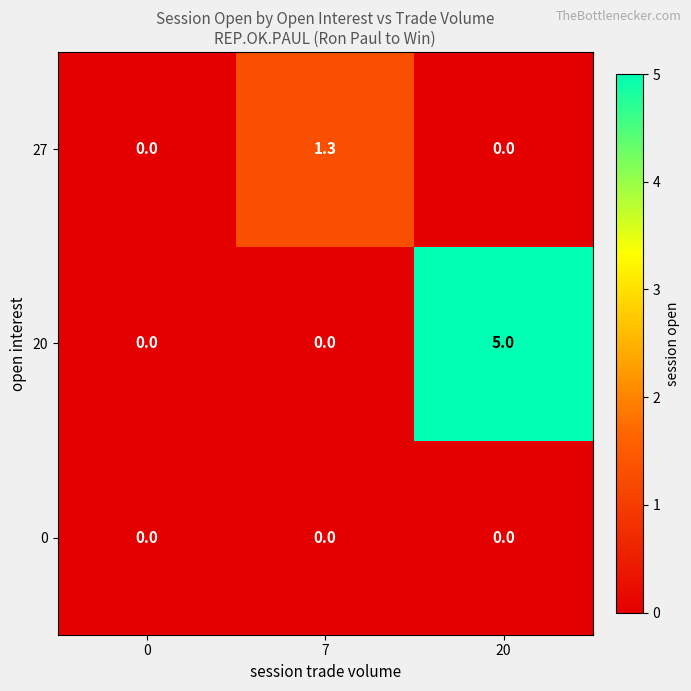

Reading left to right, what are all the values shown in this chart?

27: 0.0	1.3	0.0
20: 0.0	0.0	5.0
0: 0.0	0.0	0.0